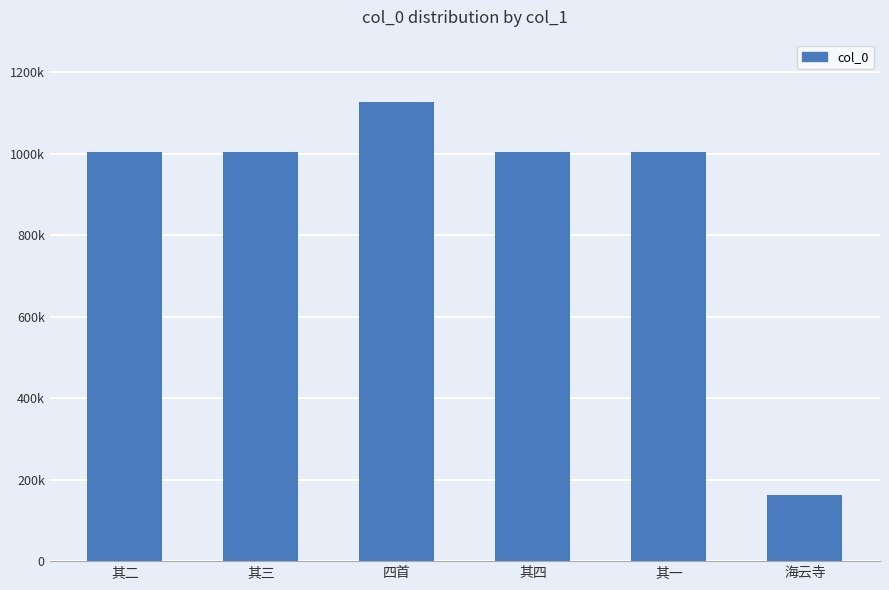

Are the bars horizontal?

No